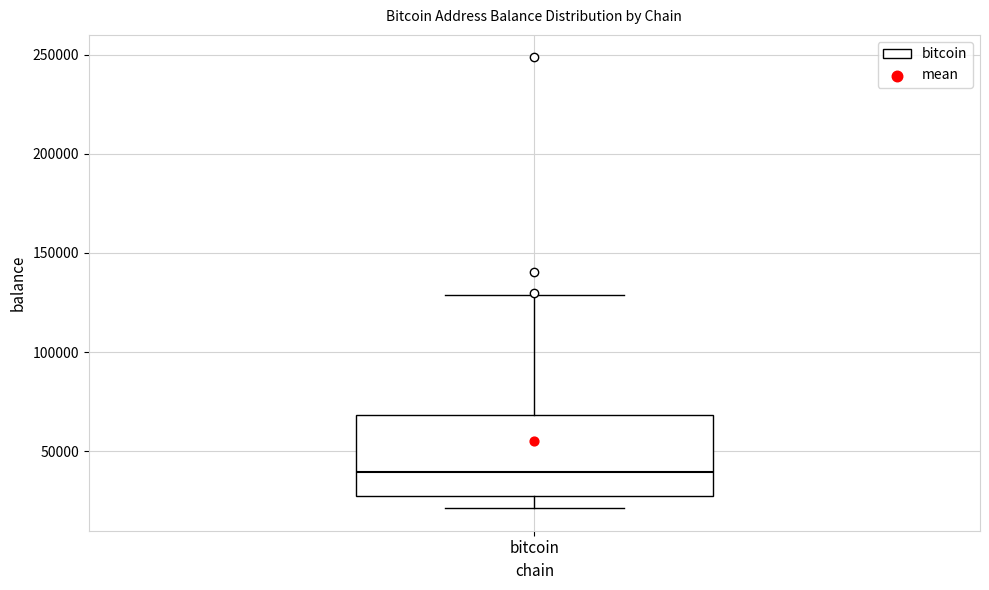

Where does the median line of the box for bitcoin sit on the y-axis? The values are not printed on the chart, so give them approximately, as read against the axis.

40000